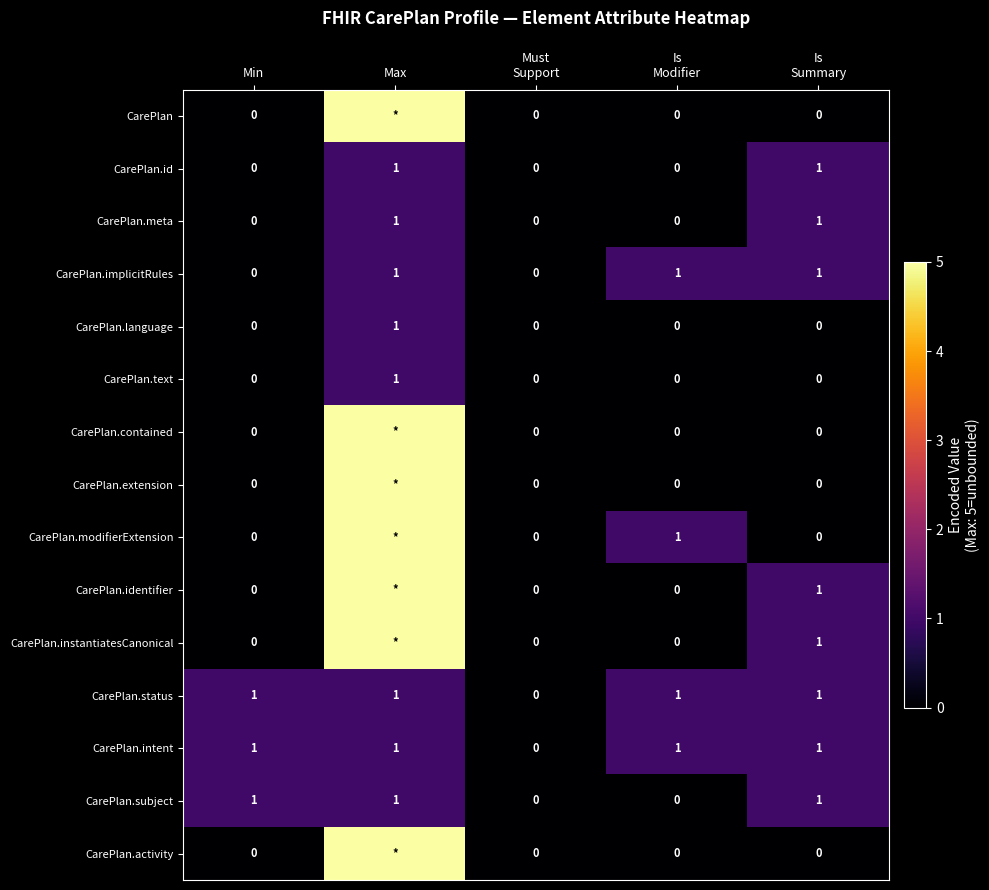

The value of CarePlan.meta at Min is 0. True or false?

True